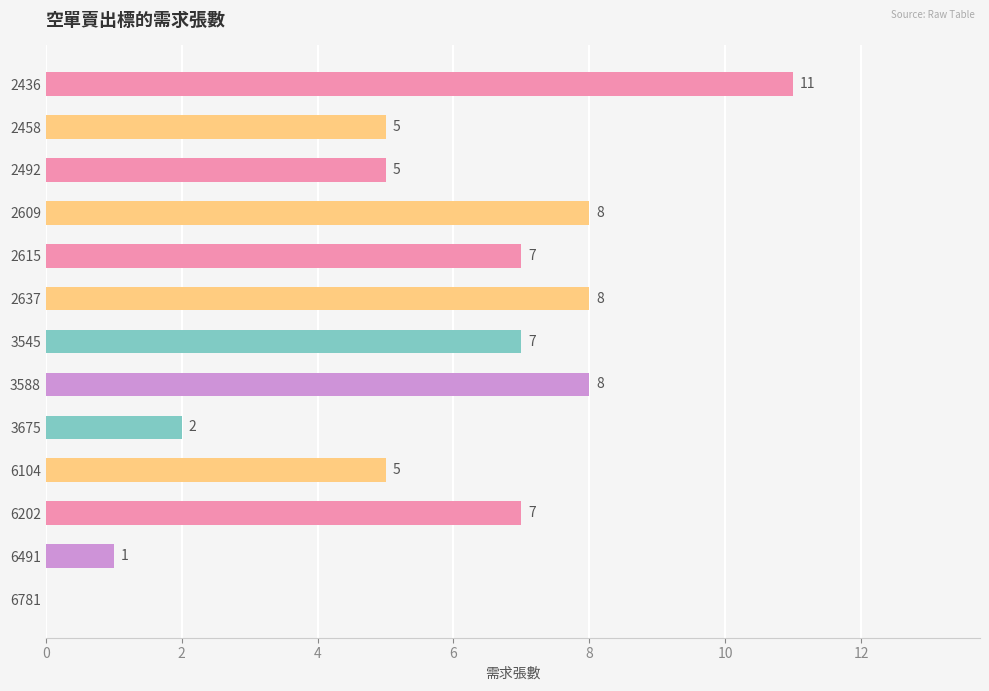

Which has a higher value, 3545 or 6491?

3545